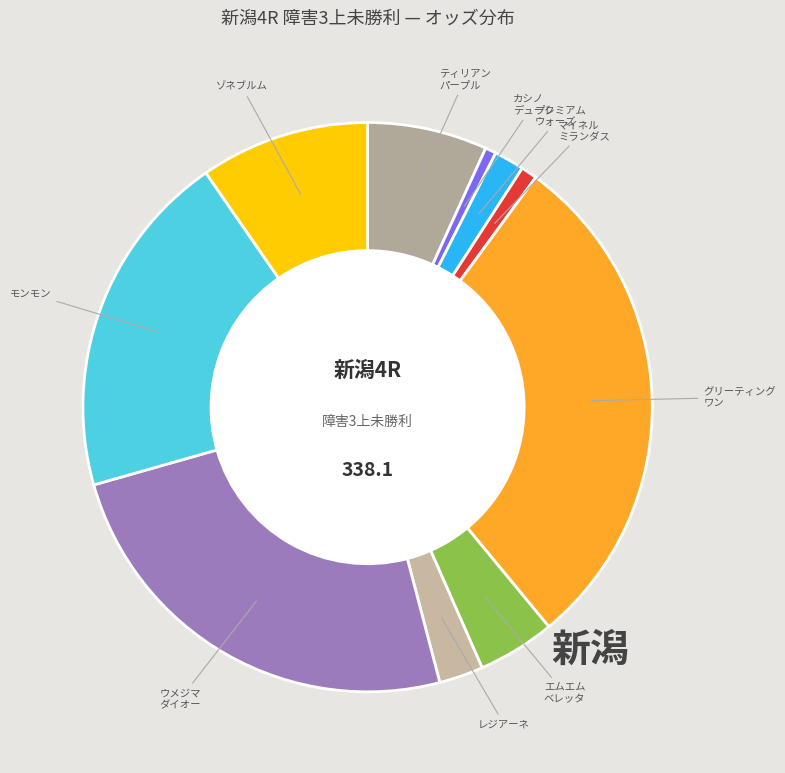

Does any single category account for the majority?

No